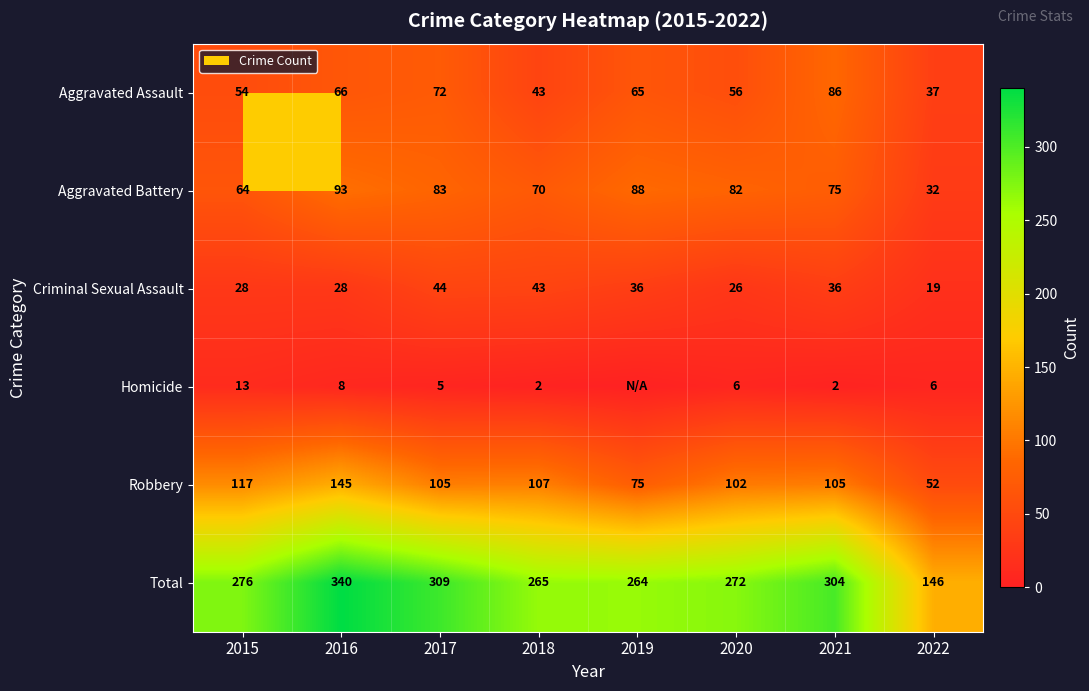

How many data points in Robbery are less than 105?

3